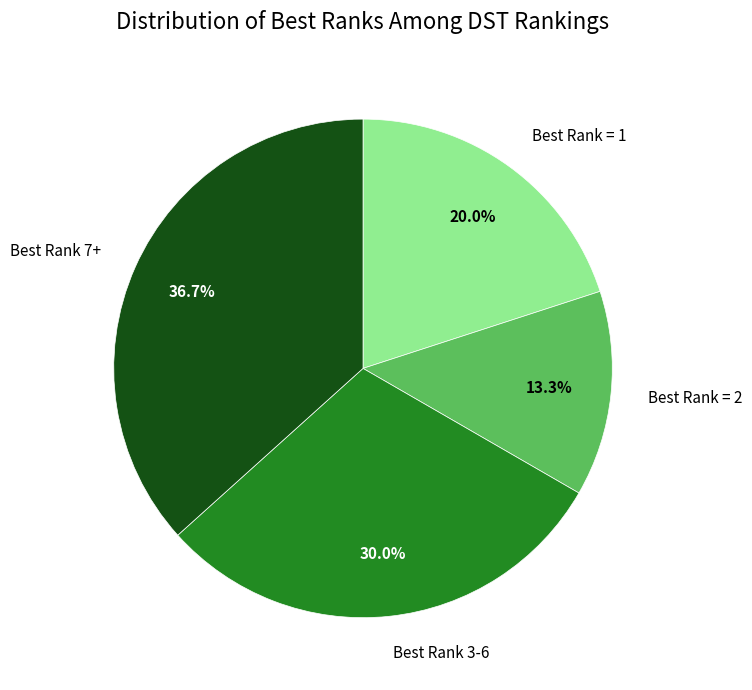

Rank the categories by value from highest to lowest.

Best Rank 7+, Best Rank 3-6, Best Rank = 1, Best Rank = 2